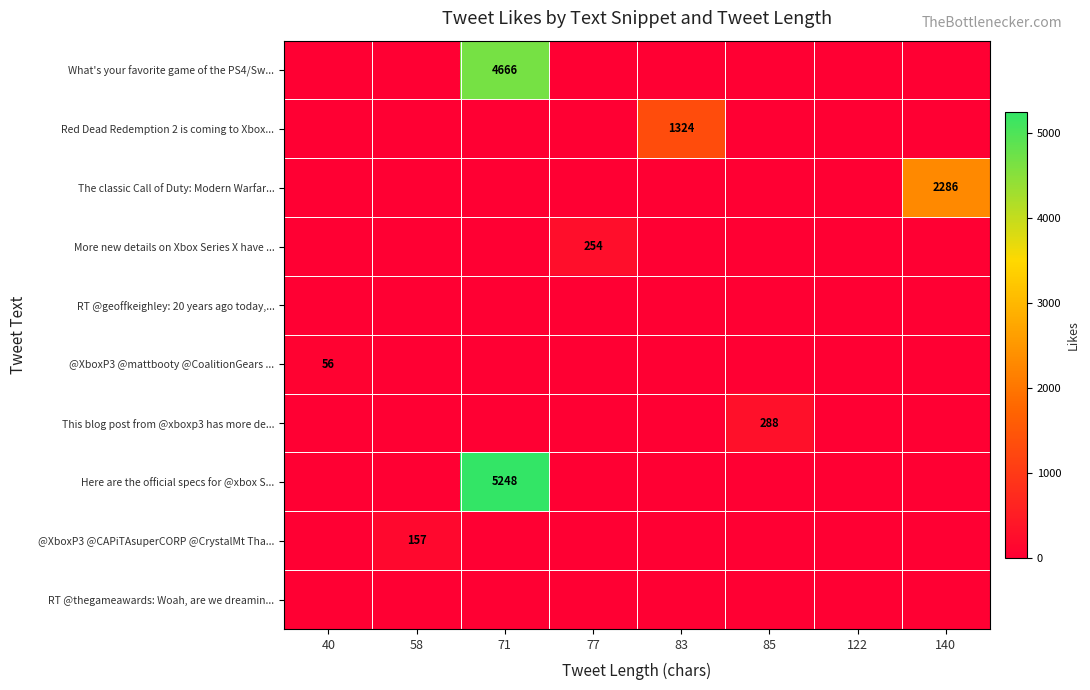

The Here are the official specs for @xbox S... series shows 5248 at 71. True or false?

True